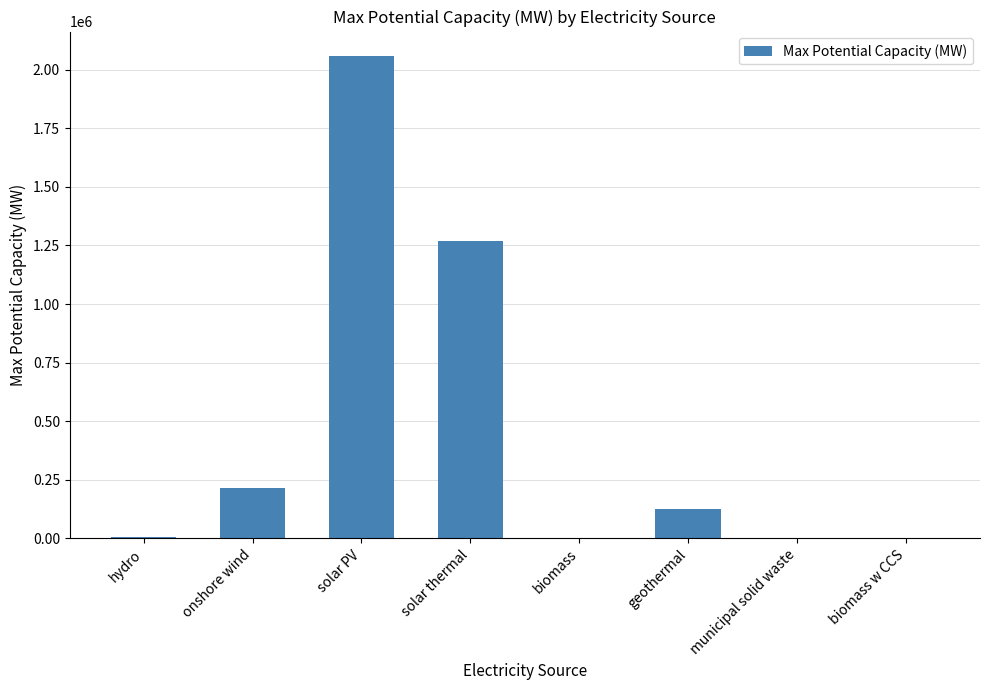

What is the greatest value displayed?

2060000.0